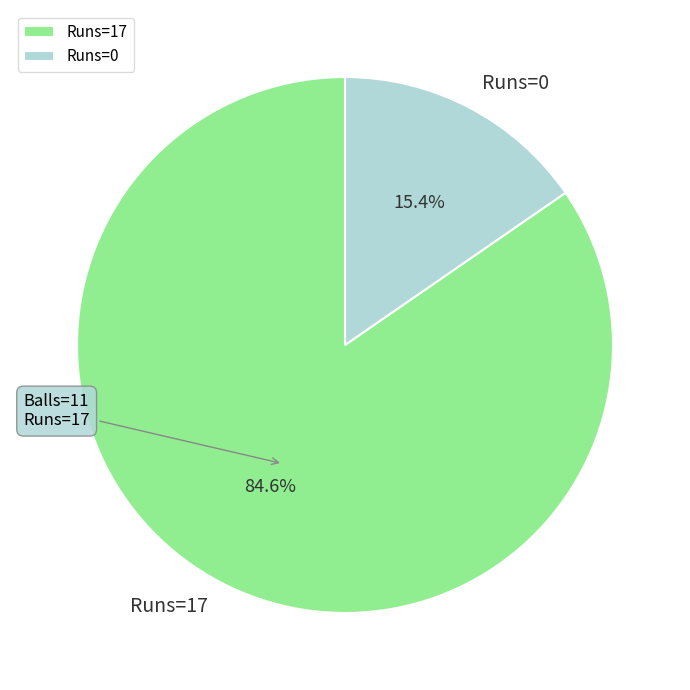

Count the number of slices in the pie.

2